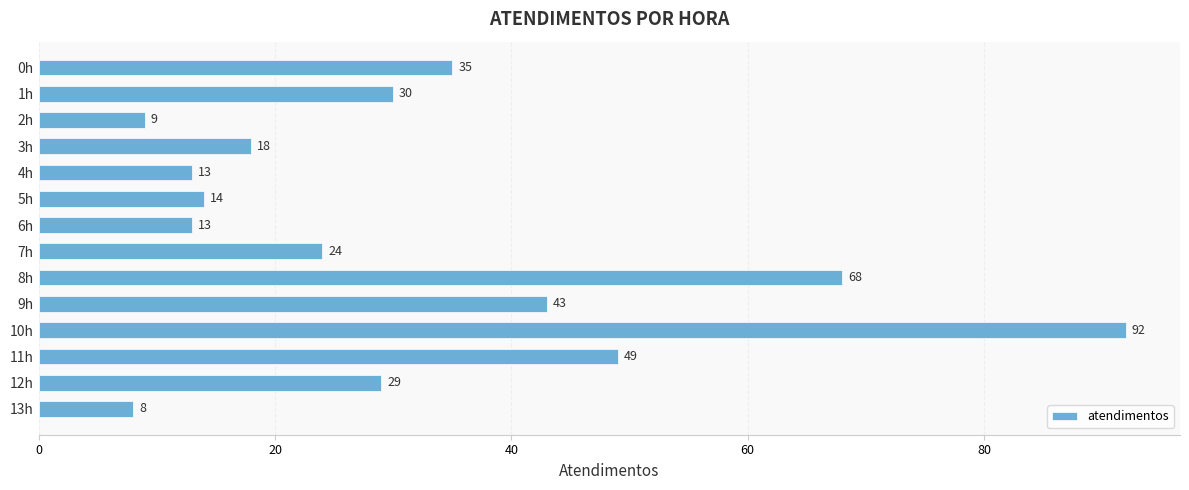

What is the average value?

32